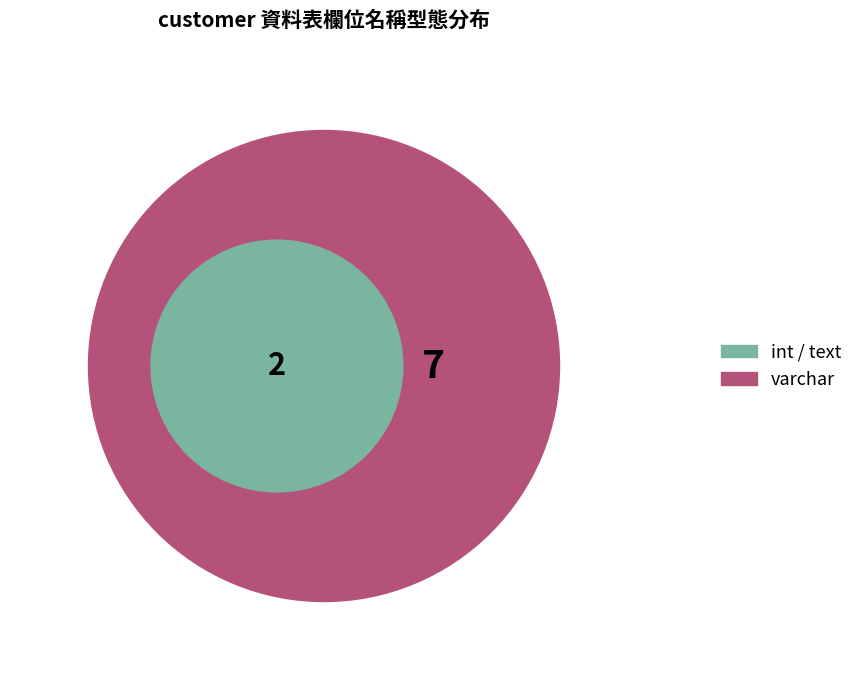

Is there a majority slice in this chart?

Yes